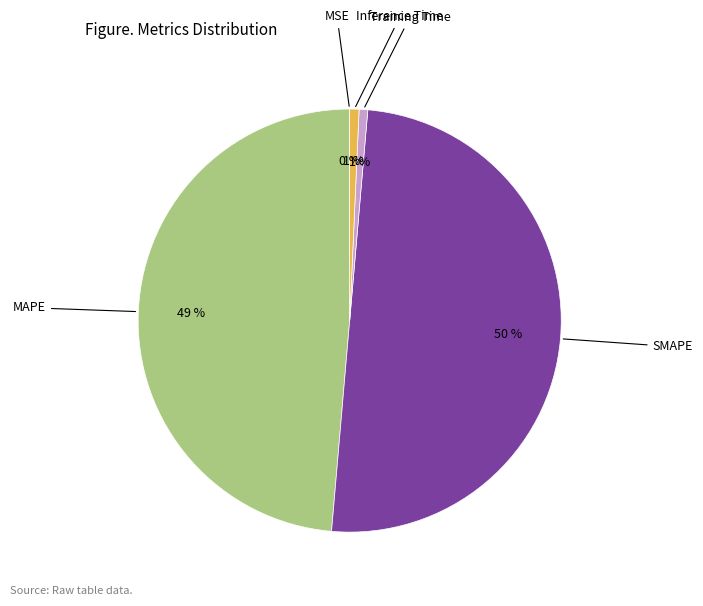

To the nearest percent, what is the difference between the largest and smallest slice percentages?

50%